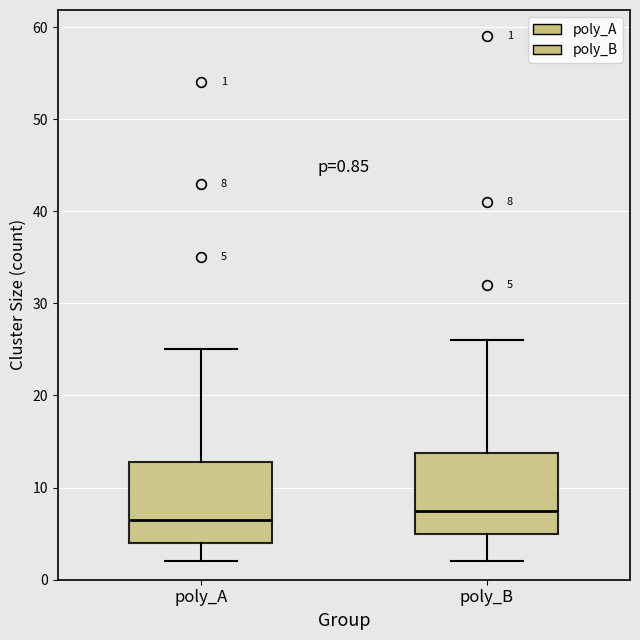

Which box has the lowest median line?

poly_A